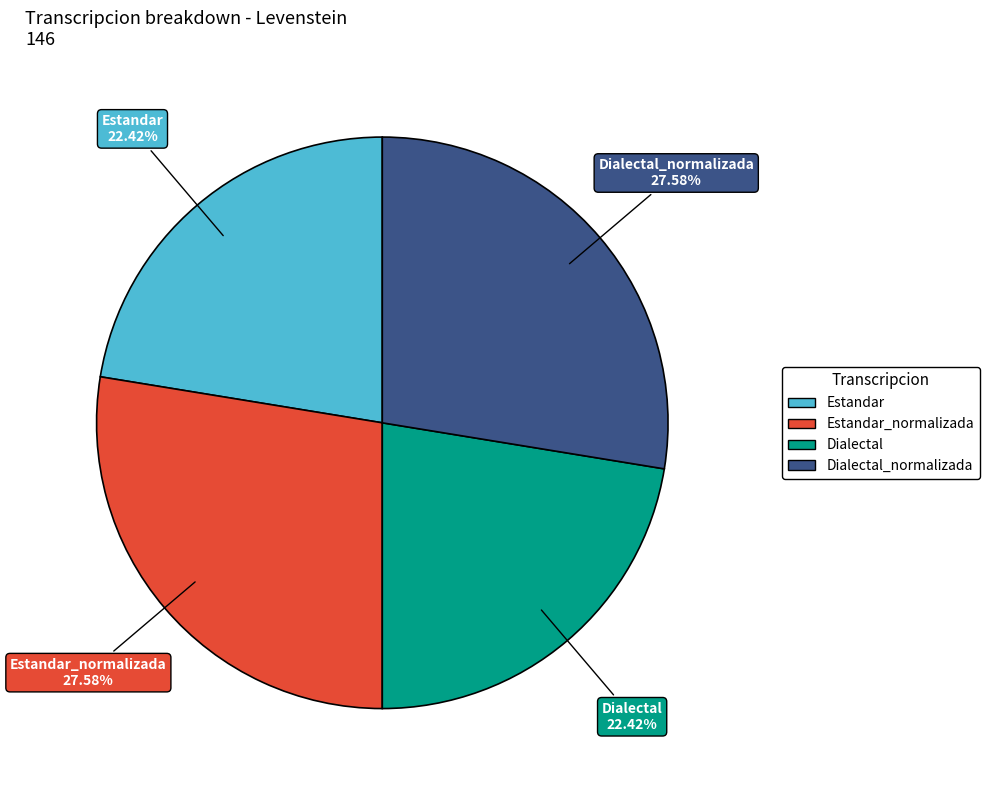

Is there a majority slice in this chart?

No